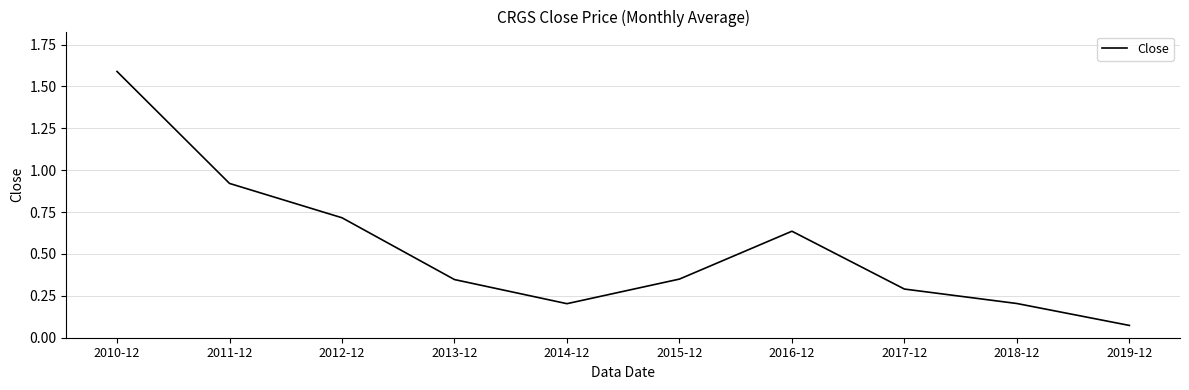

What is the difference between the maximum and minimum values?

1.5